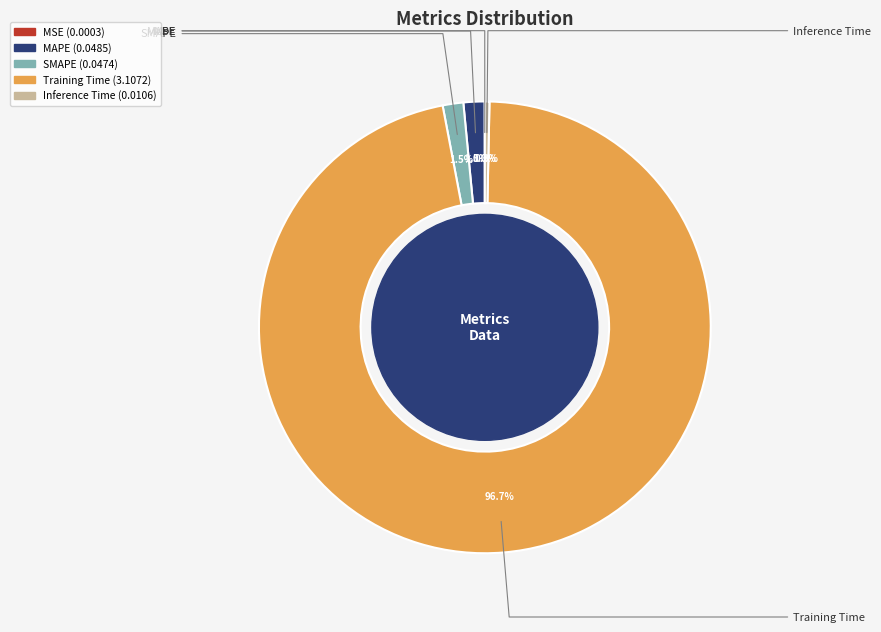

Which category has the biggest portion of the pie?

Training Time